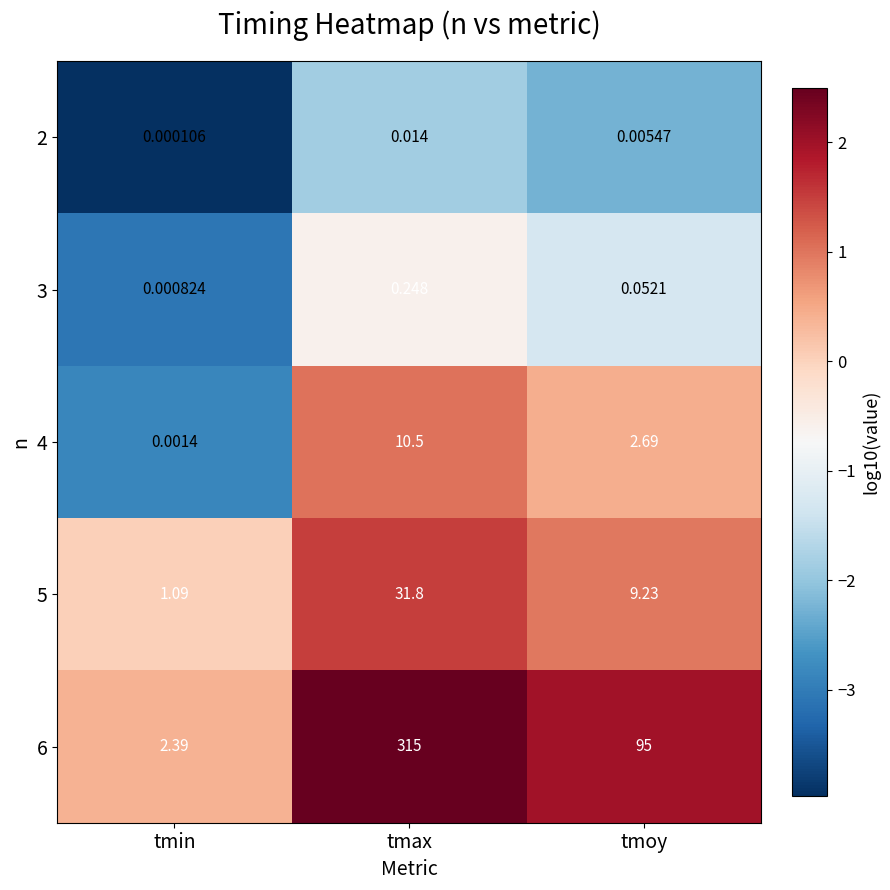

At which category does the chart reach its peak across all series?

tmax